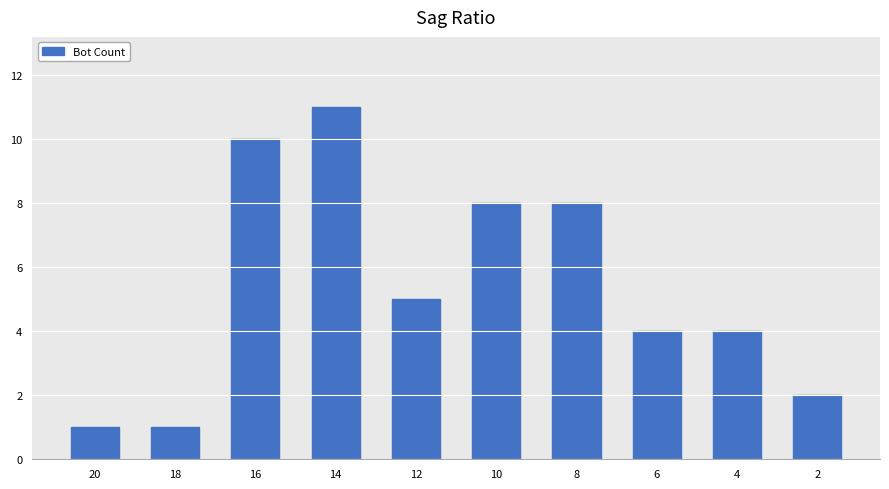

What is the sum of the values at 12 and 8?

13